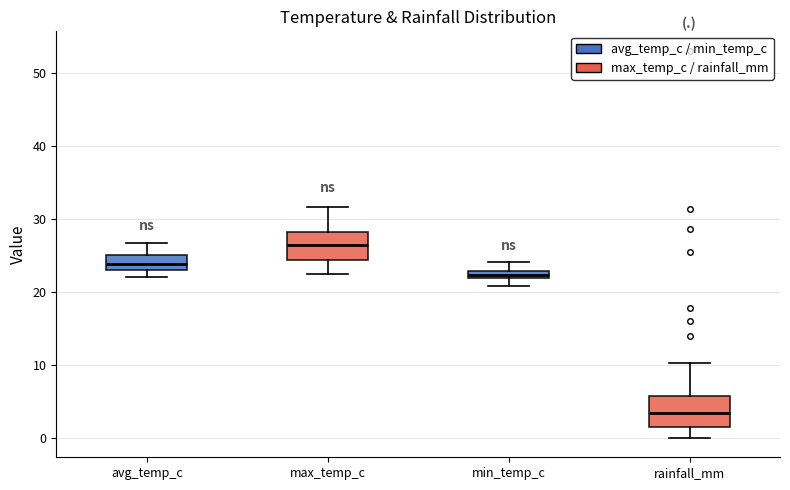

Where does the lower whisker of the box for min_temp_c end on the y-axis? The values are not printed on the chart, so give them approximately, as read against the axis.

21